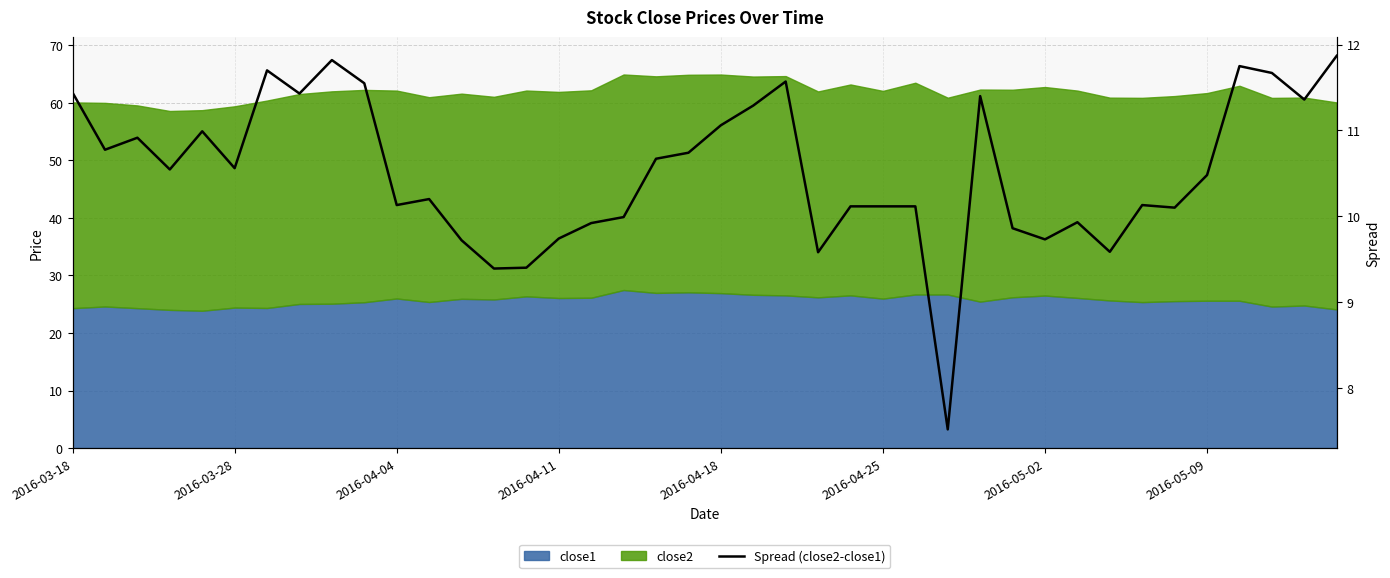

What is the label of the 14th point from the right?

26